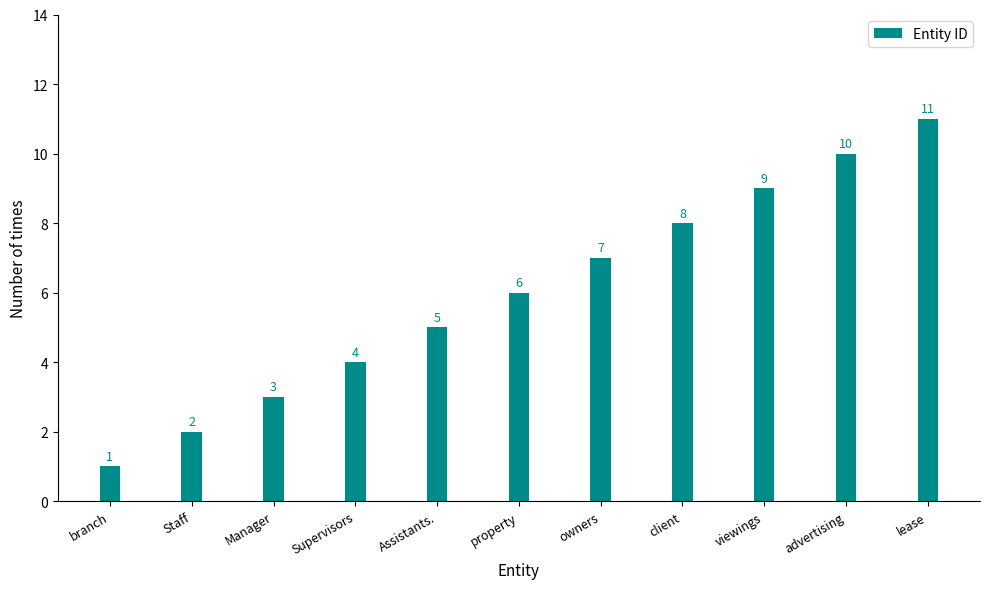

What is the change in value from owners to client?

+1